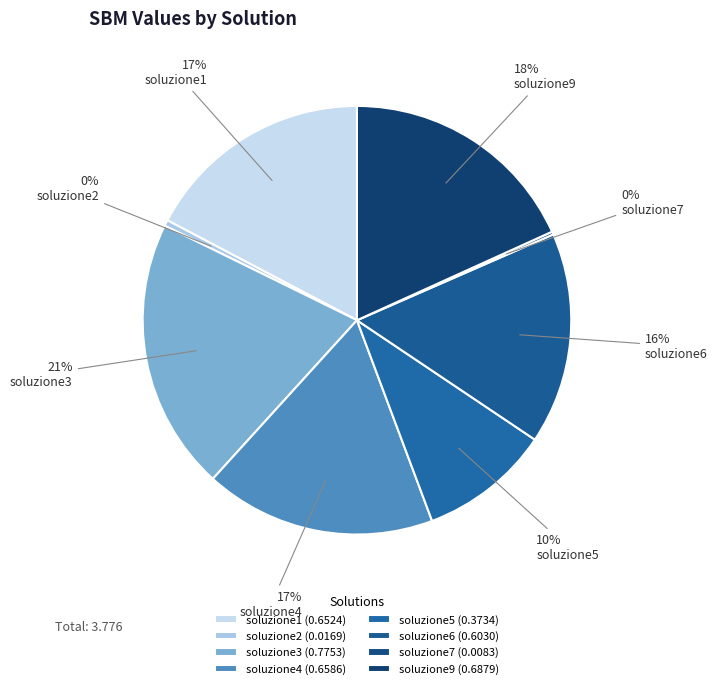

Rank the categories by value from highest to lowest.

soluzione3, soluzione9, soluzione4, soluzione1, soluzione6, soluzione5, soluzione2, soluzione7